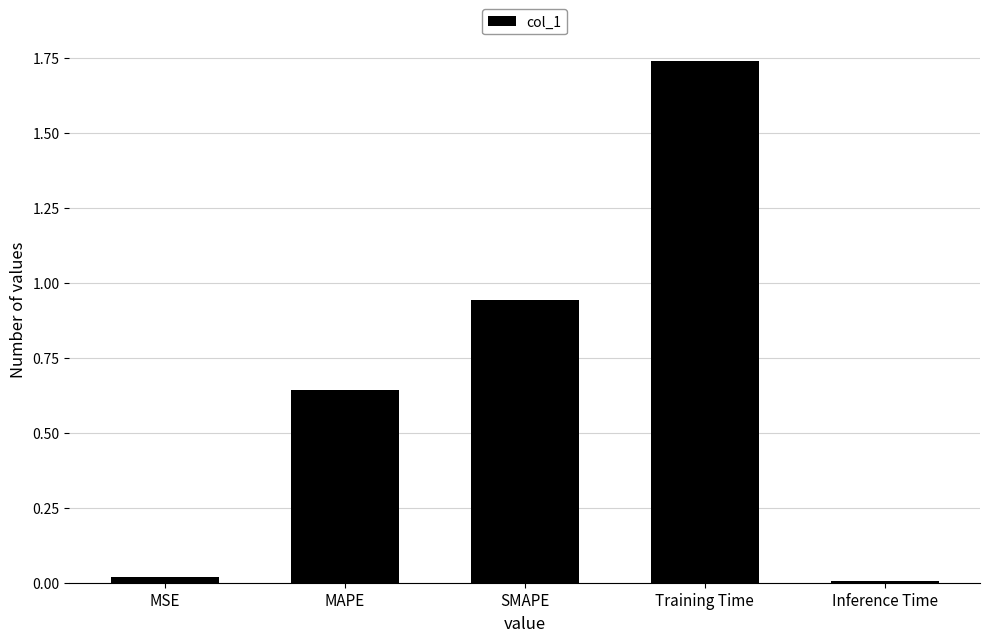

The value at SMAPE is 1.6. True or false?

False